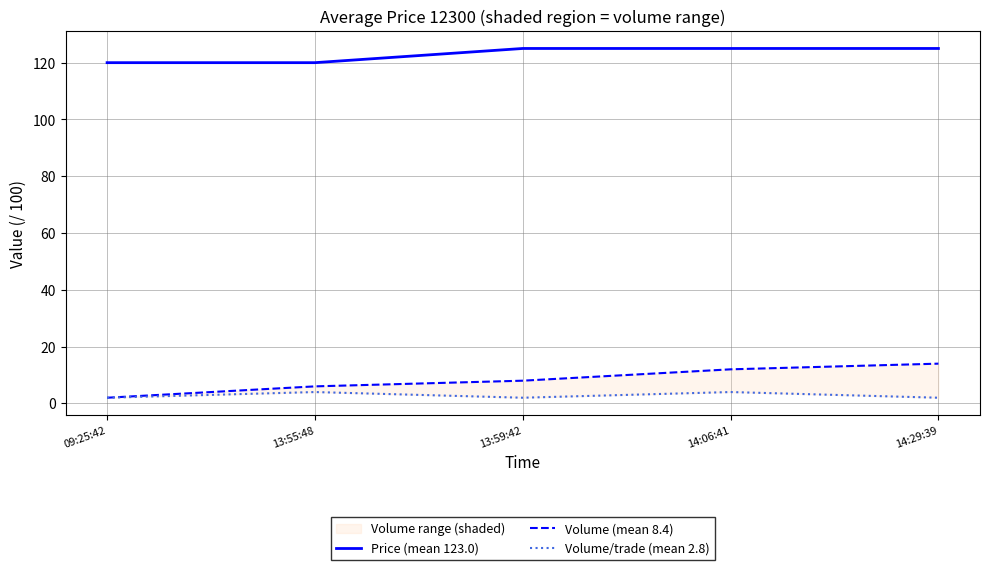

What is the highest value of the Volume/trade (mean 2.8) series?

4